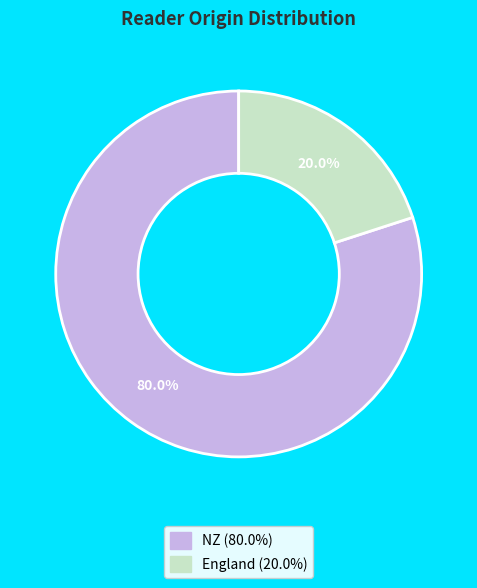

What percentage do NZ and England together represent?

100.0%